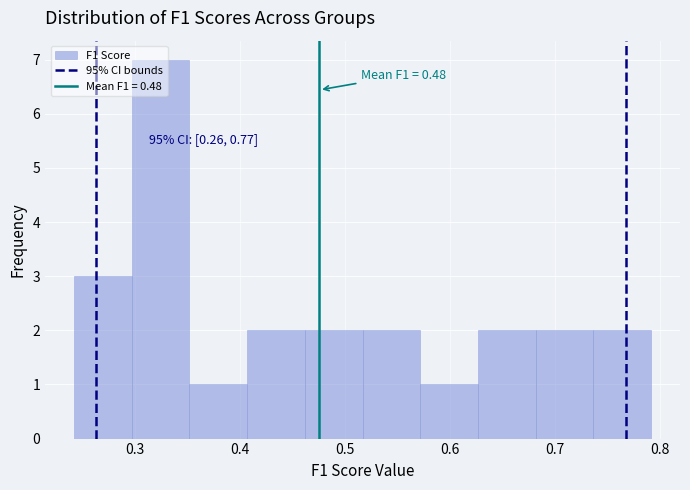

Which range on the x-axis has the tallest bar?

0.30 to 0.35